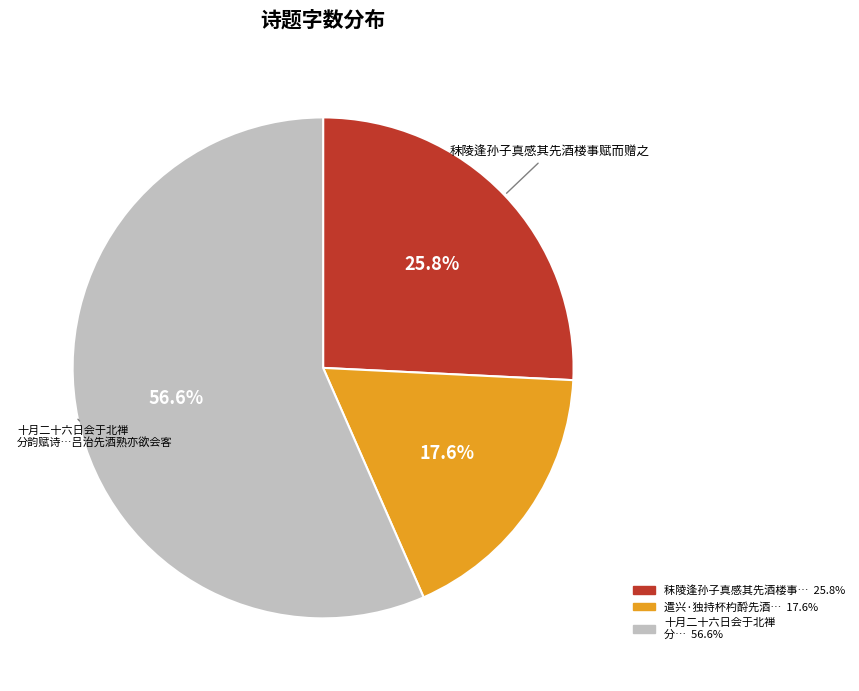

Does any single category account for the majority?

Yes